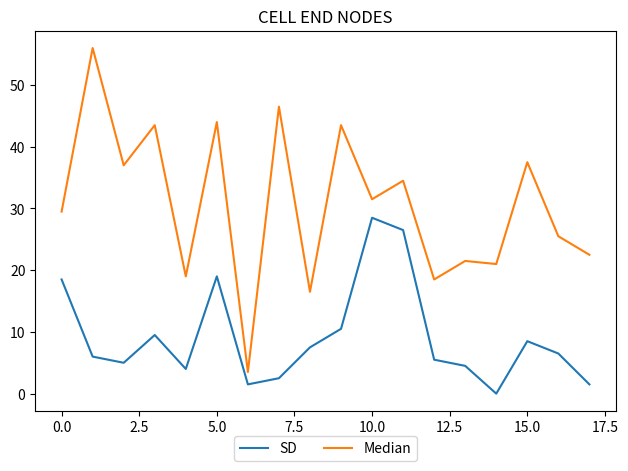

Which series has the largest total across all categories?

Median